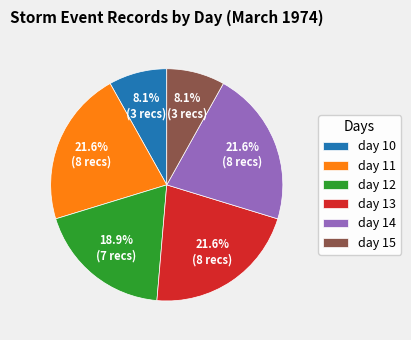

How many slices are in this pie chart?

6